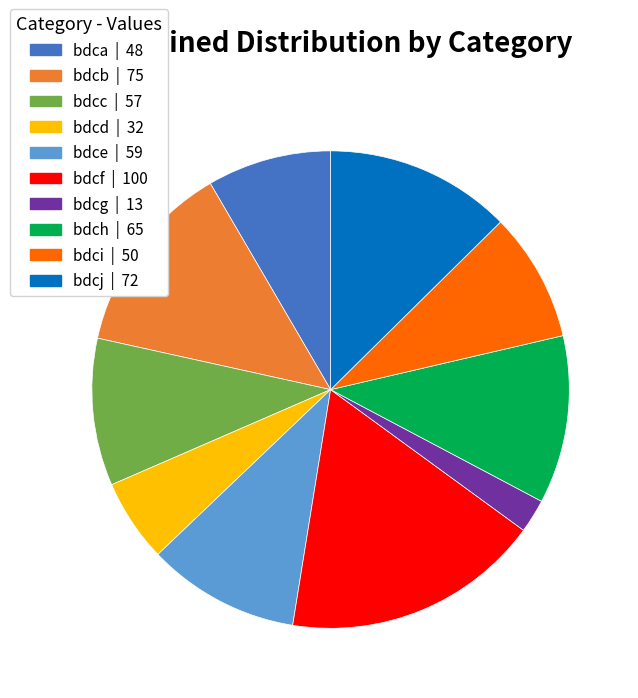

Is it true that bdce is 5% of the pie?

False